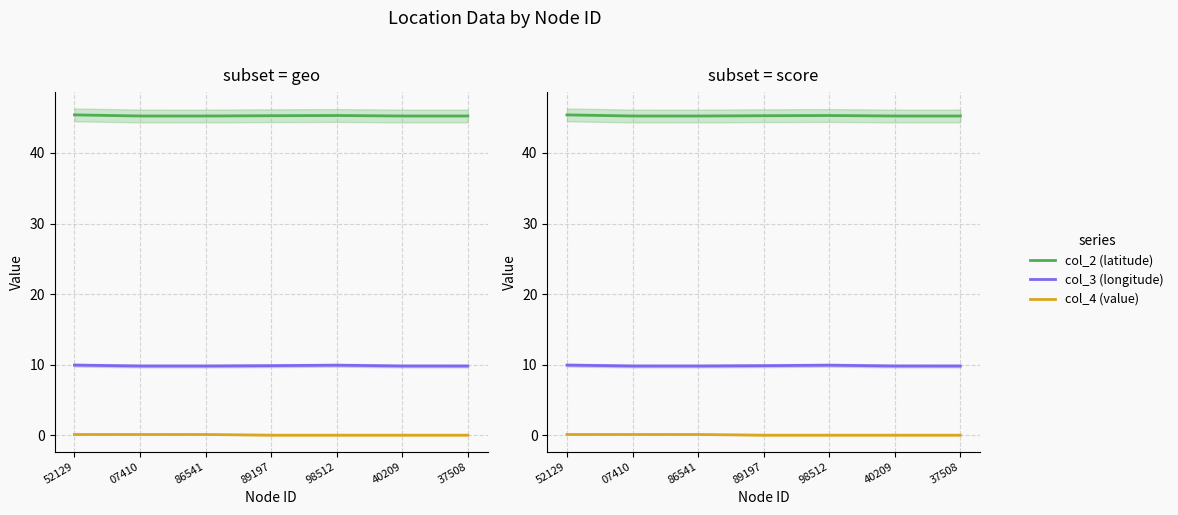

What is the label of the 3rd point from the right?

98512